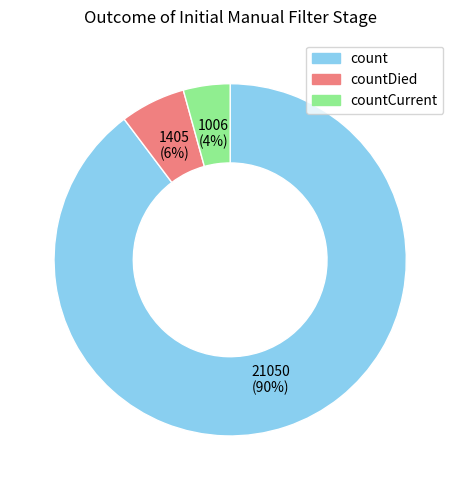

Do count and countDied together represent more than half of the pie?

Yes